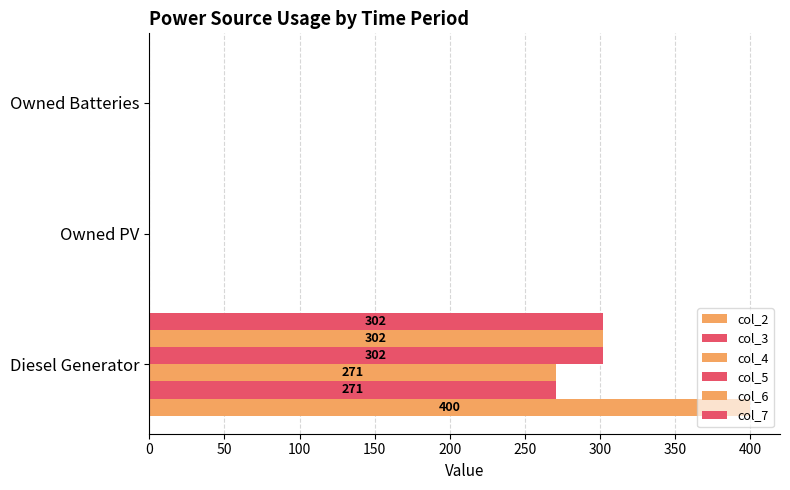

How many data points in col_2 are above 0?

1